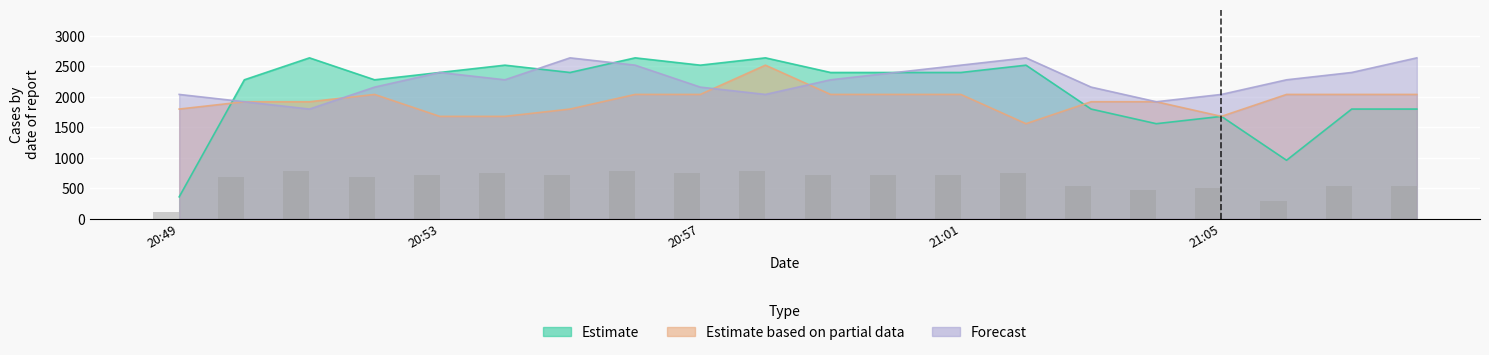

Read the Estimate value at 20:56, to the nearest 50.

2650